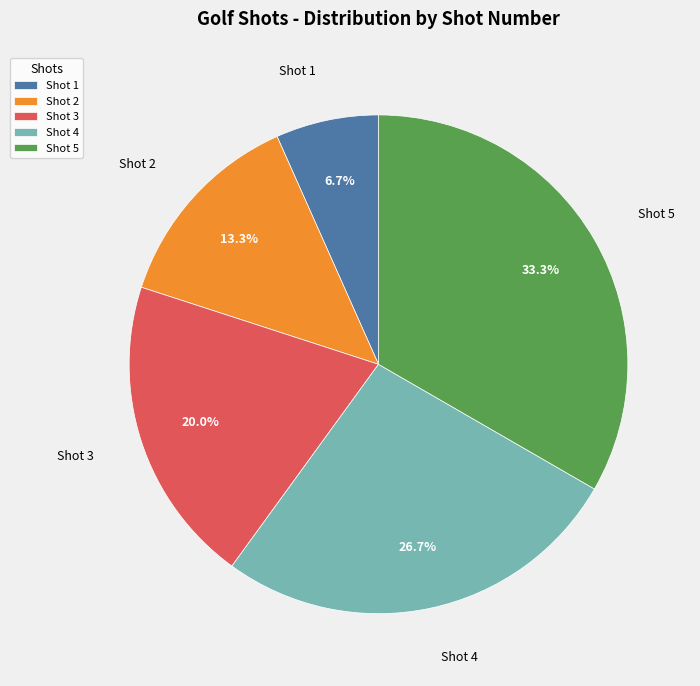

Is it true that Shot 5 is 28% of the pie?

False